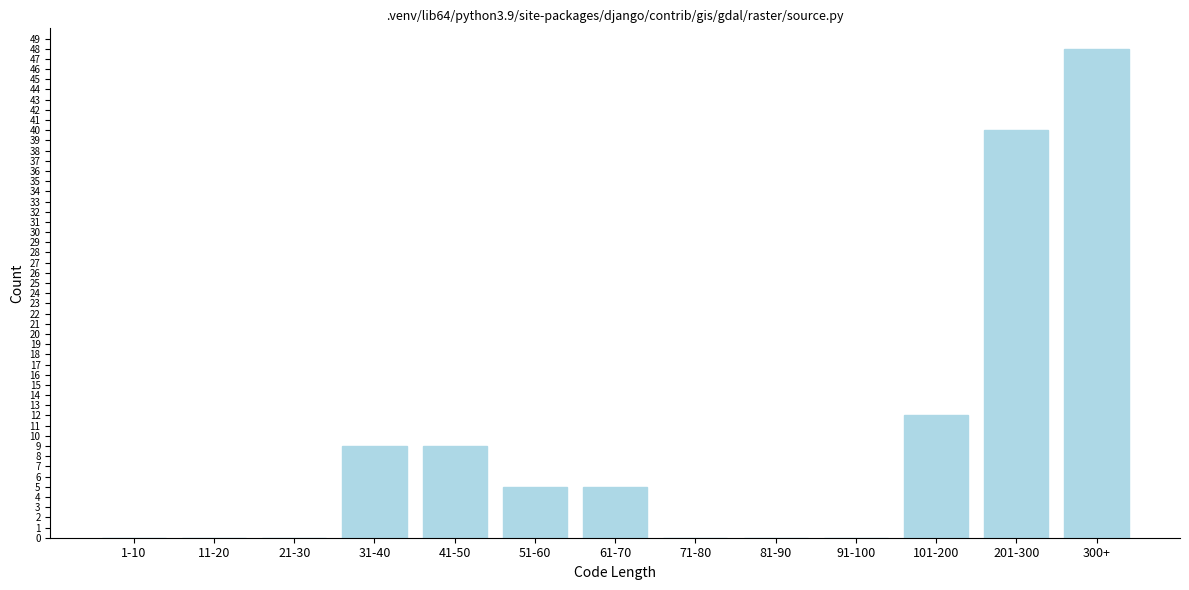

Reading left to right, extract all data points from this chart.

1-10=0	11-20=0	21-30=0	31-40=9	41-50=9	51-60=5	61-70=5	71-80=0	81-90=0	91-100=0	101-200=12	201-300=40	300+=48